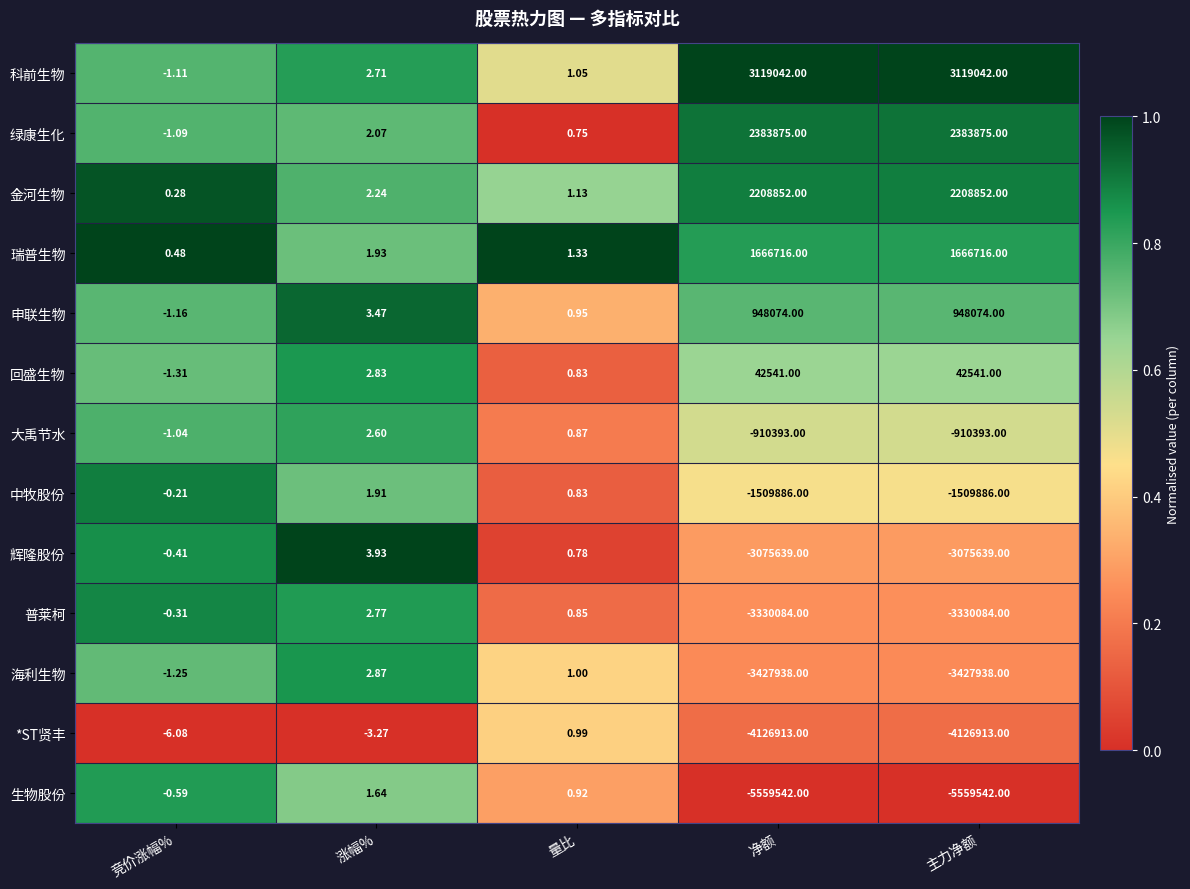

Which series has the largest range (max minus min)?

生物股份